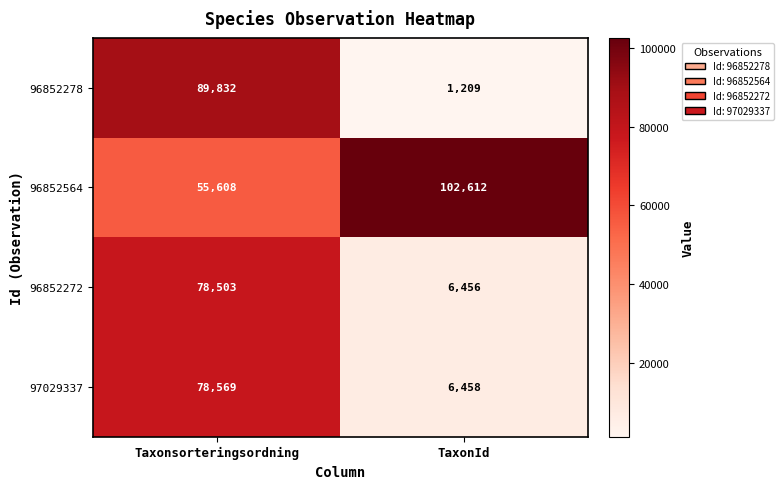

The 96852278 series shows 1209 at TaxonId. True or false?

True